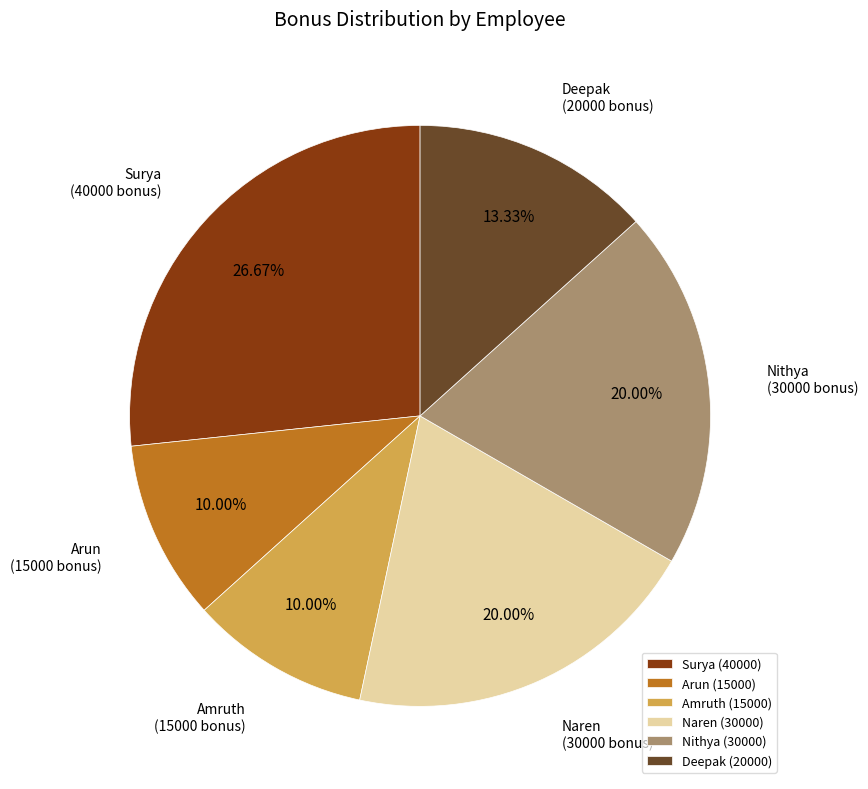

To the nearest percent, what is the difference between the largest and smallest slice percentages?

17%